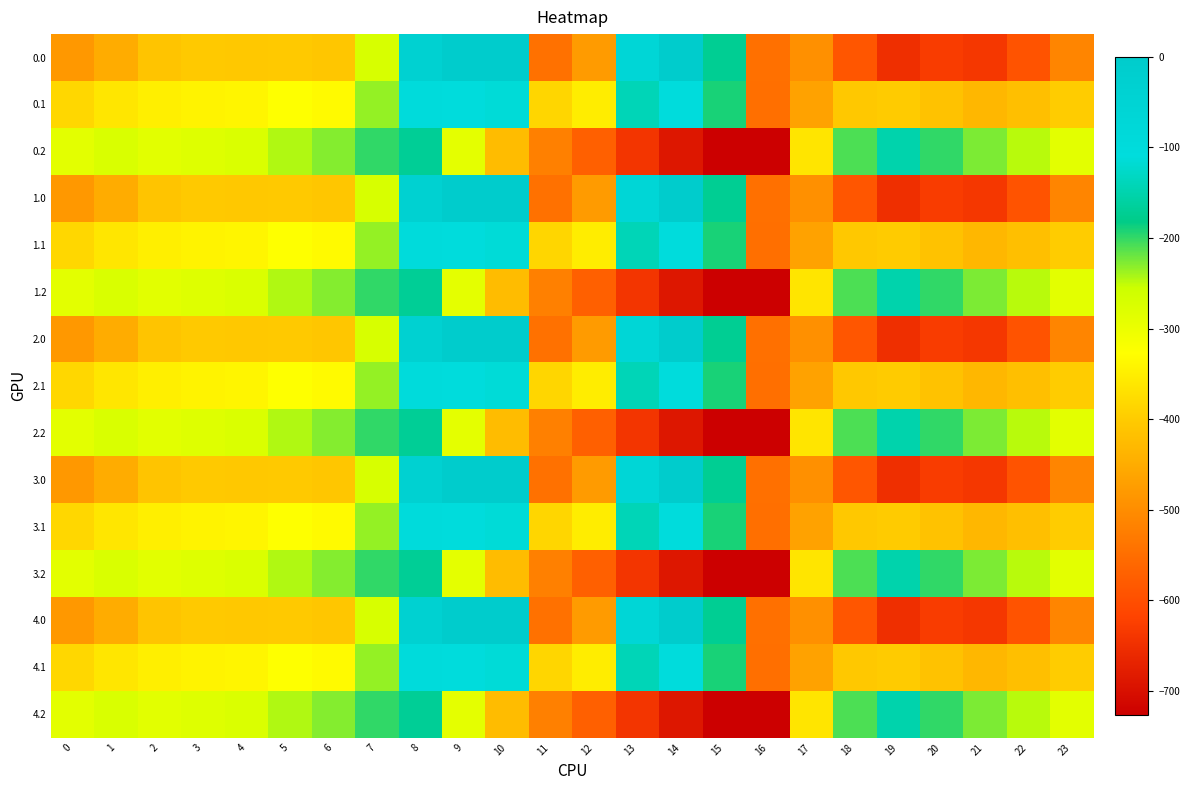

At which category does the chart reach its peak across all series?

9